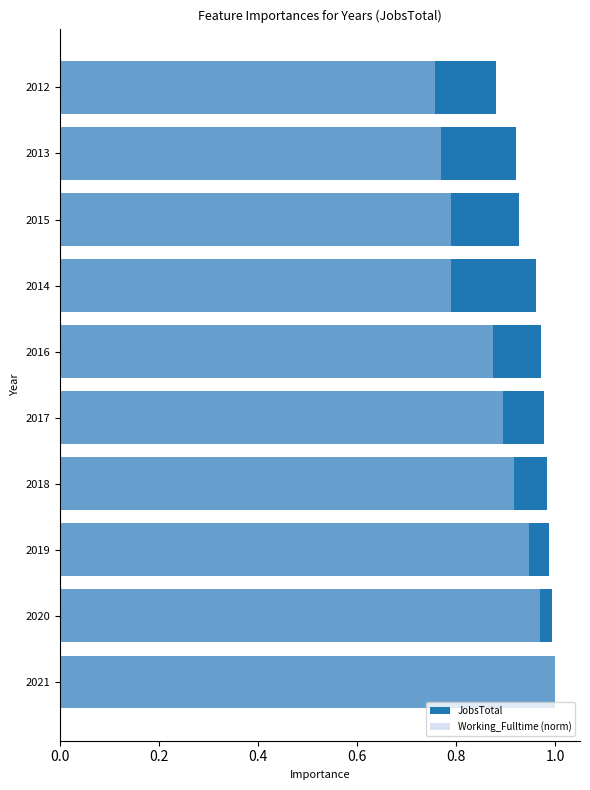

Are the bars horizontal?

Yes